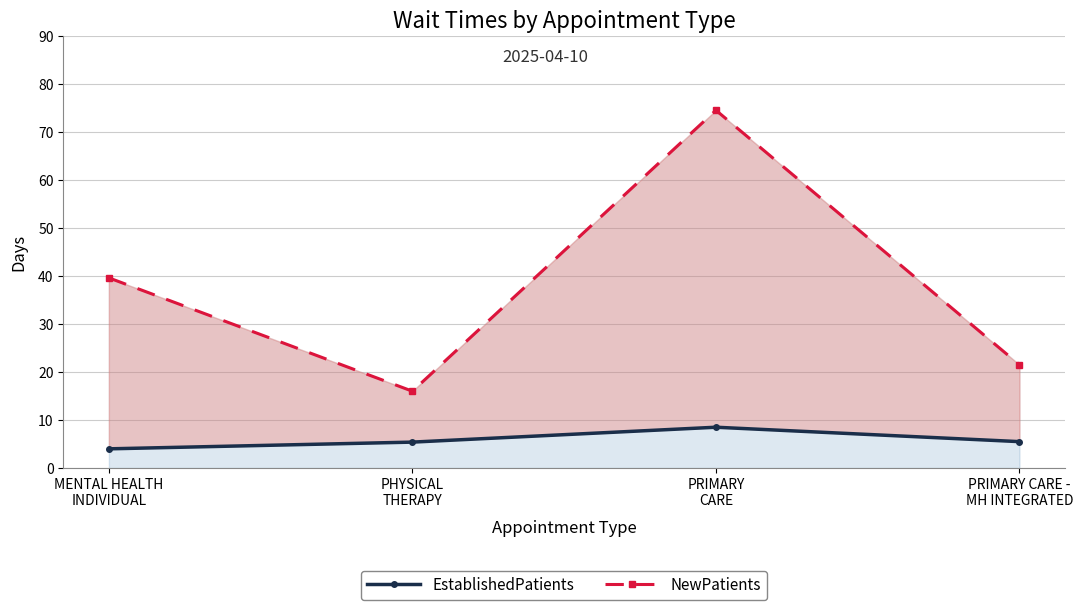

Rank the series by their average value, from lowest to highest.

EstablishedPatients, NewPatients